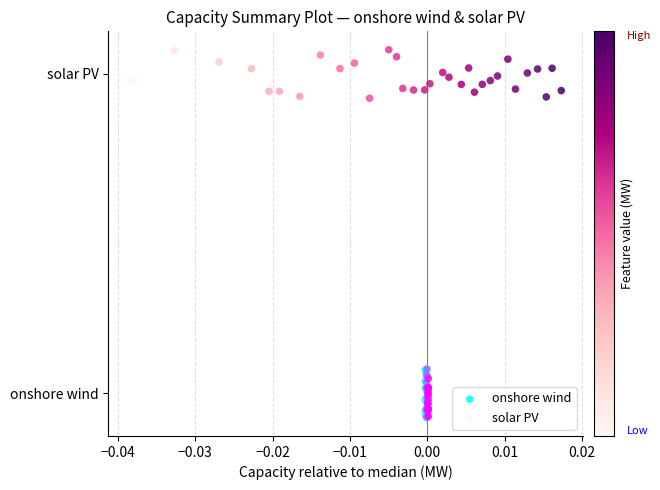

Which series contains the lowest Y value?

onshore wind